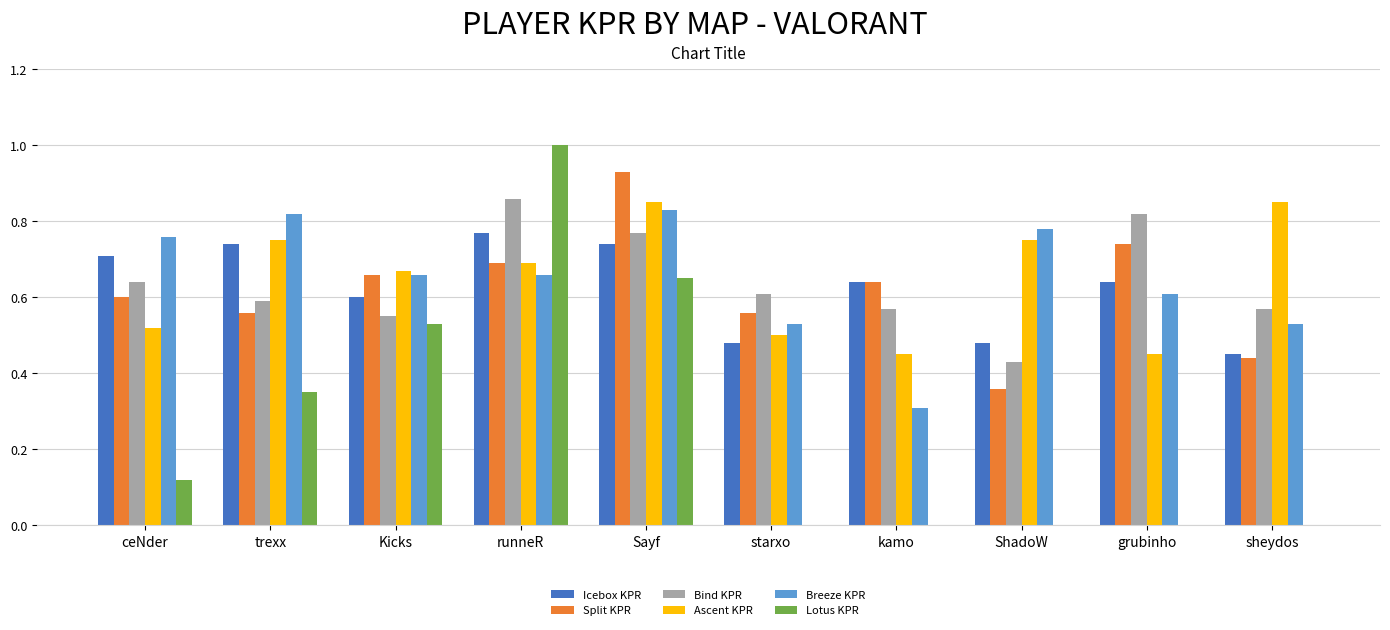

How many Breeze KPR values are between 0 and 1?

10